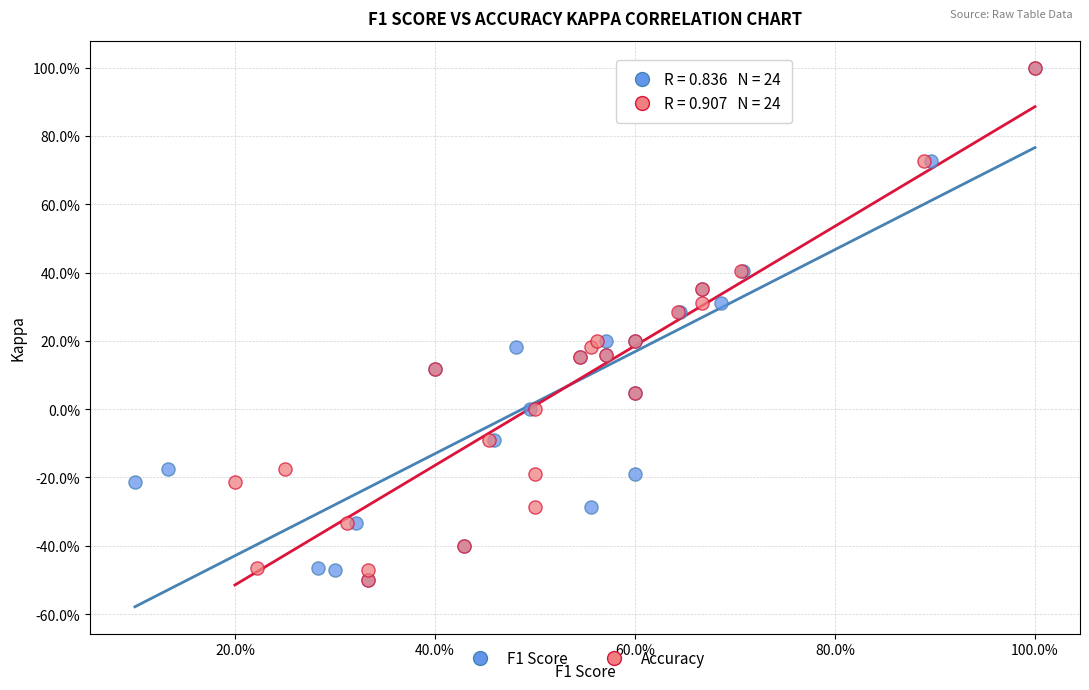

What are all the series names shown in the legend?

F1 Score, Accuracy